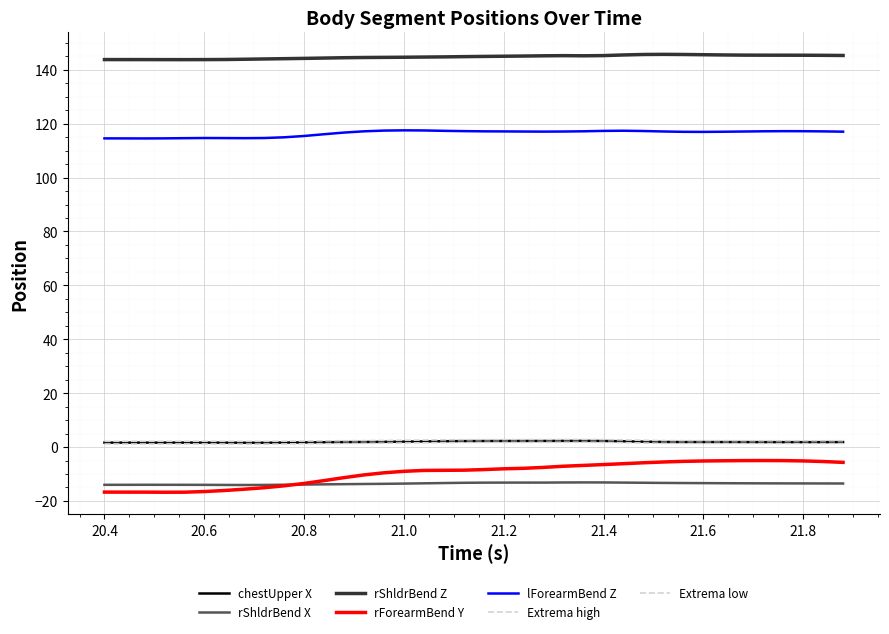

How many lines are shown in the chart?

7